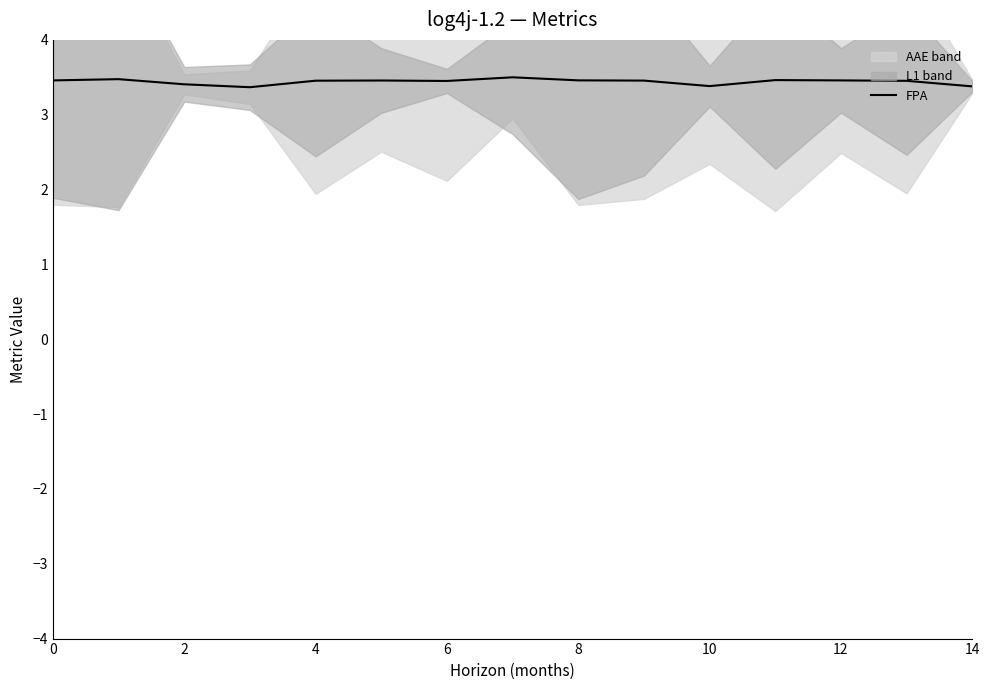

True or false: FPA has a value of 6.0 at 2.

False